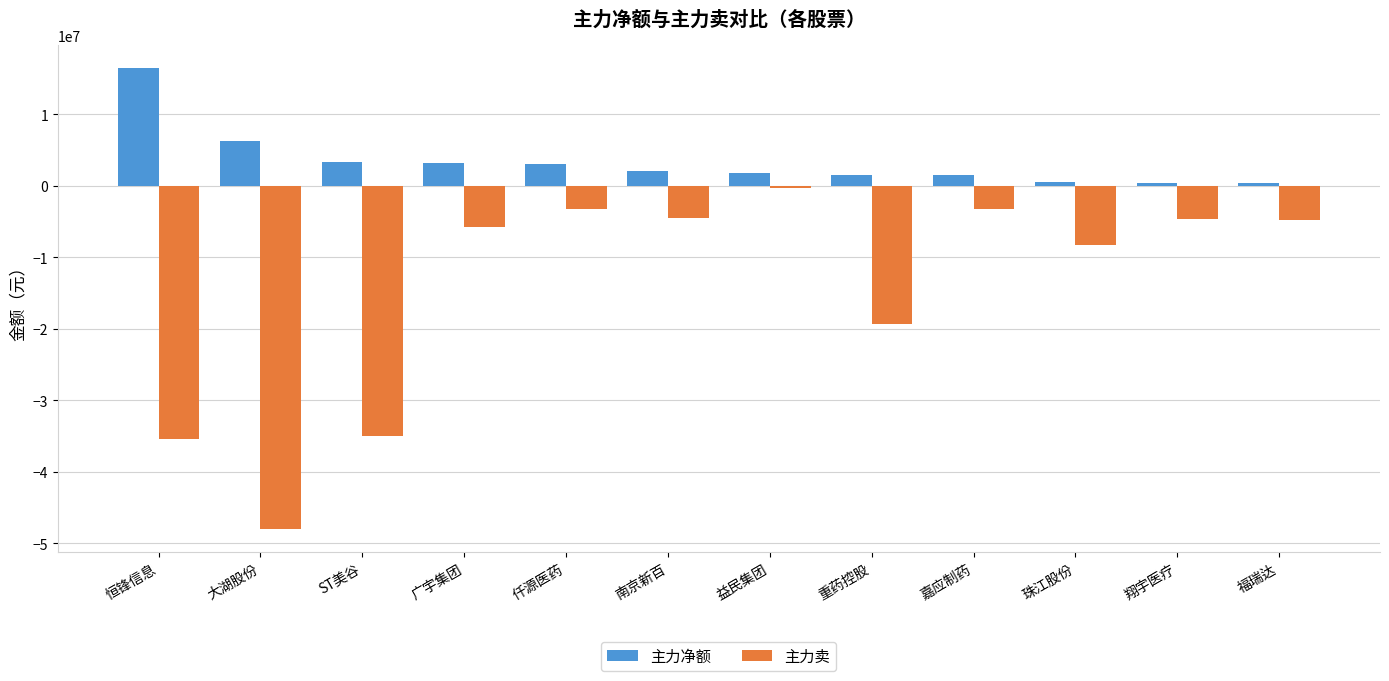

Which series has the widest spread of values?

主力卖